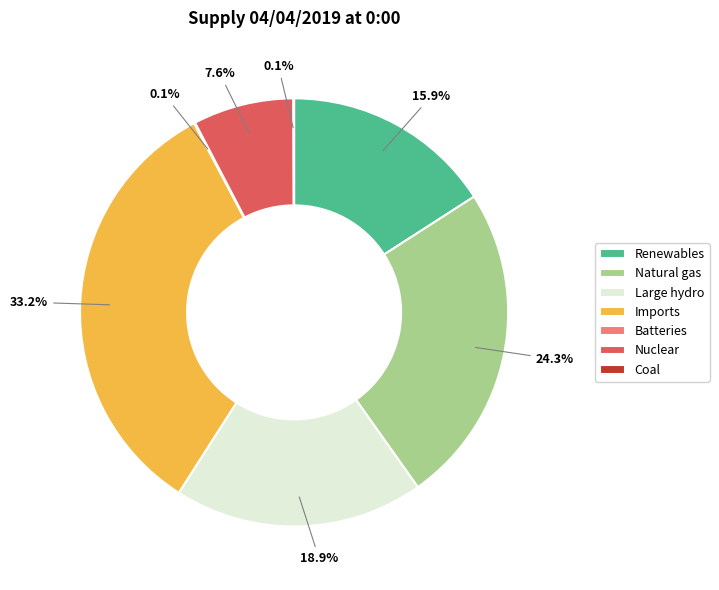

To the nearest percent, what is the difference between the largest and smallest slice percentages?

33%